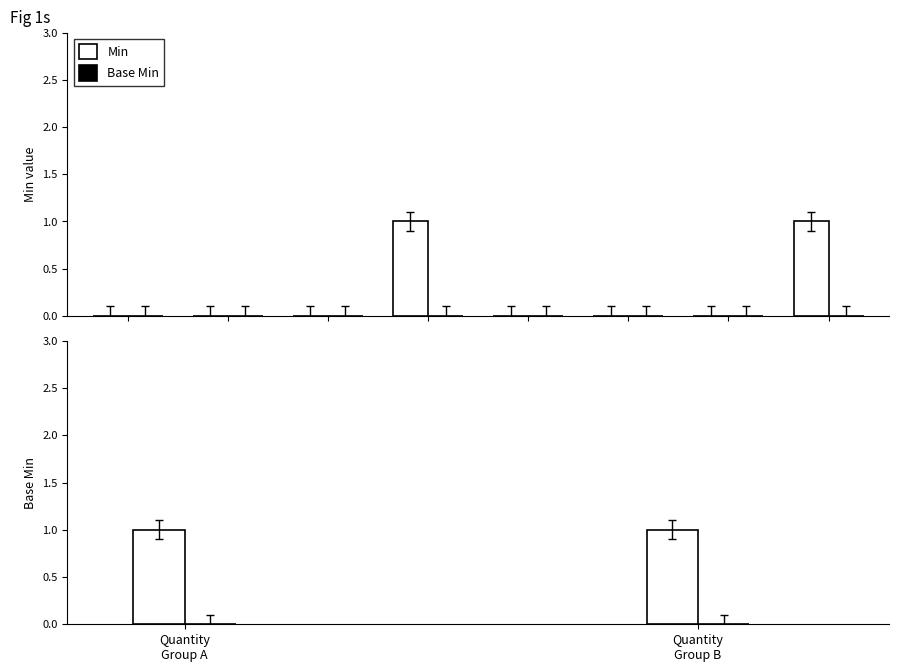

Rank the series by their average value, from highest to lowest.

Min, Base Min